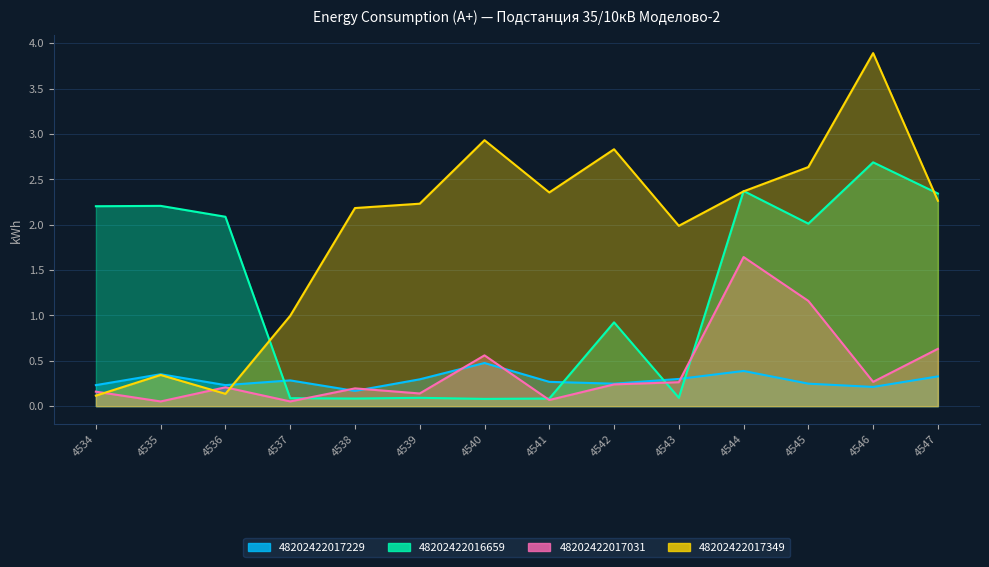

Which series has the widest spread of values?

48202422017349